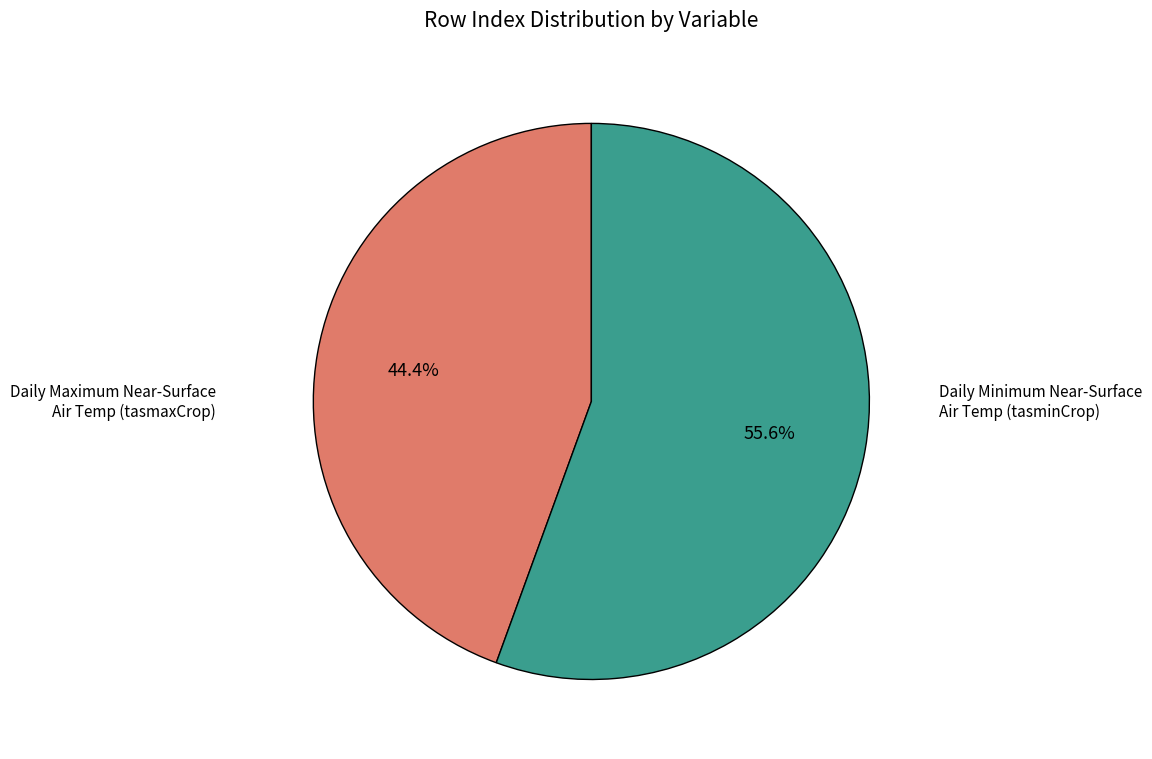

Rank the categories by value from highest to lowest.

Daily Minimum Near-Surface Air Temp (tasminCrop), Daily Maximum Near-Surface Air Temp (tasmaxCrop)